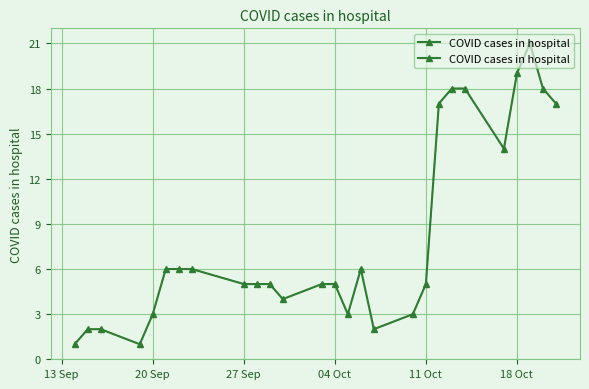

How many lines are shown in the chart?

1